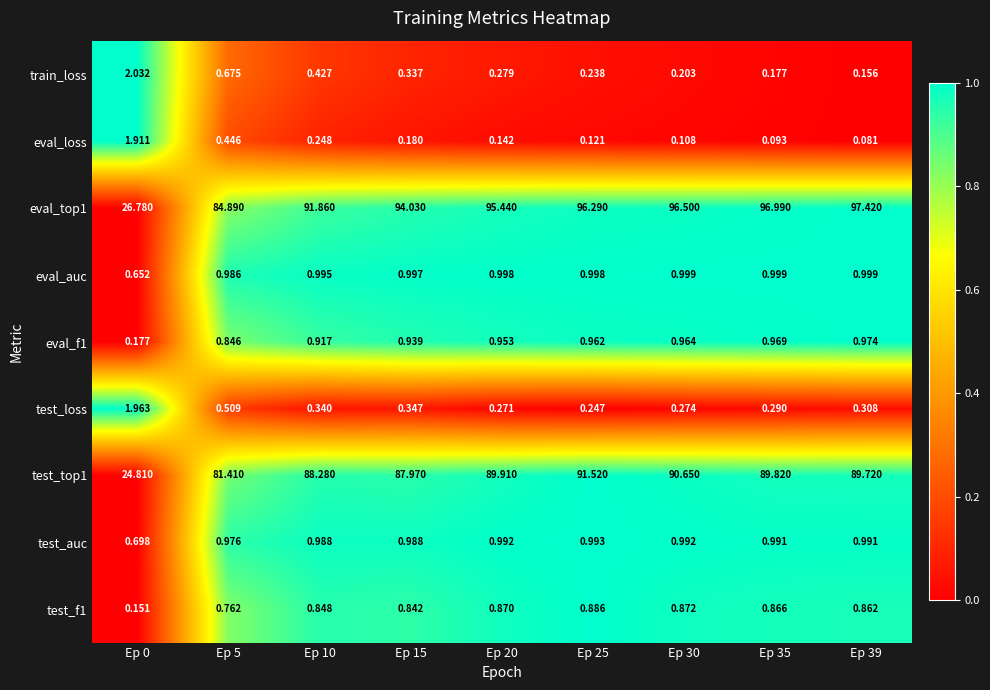

At Ep 10, list the series in order from smallest to largest.

eval_loss, test_loss, train_loss, test_f1, eval_f1, test_auc, eval_auc, test_top1, eval_top1